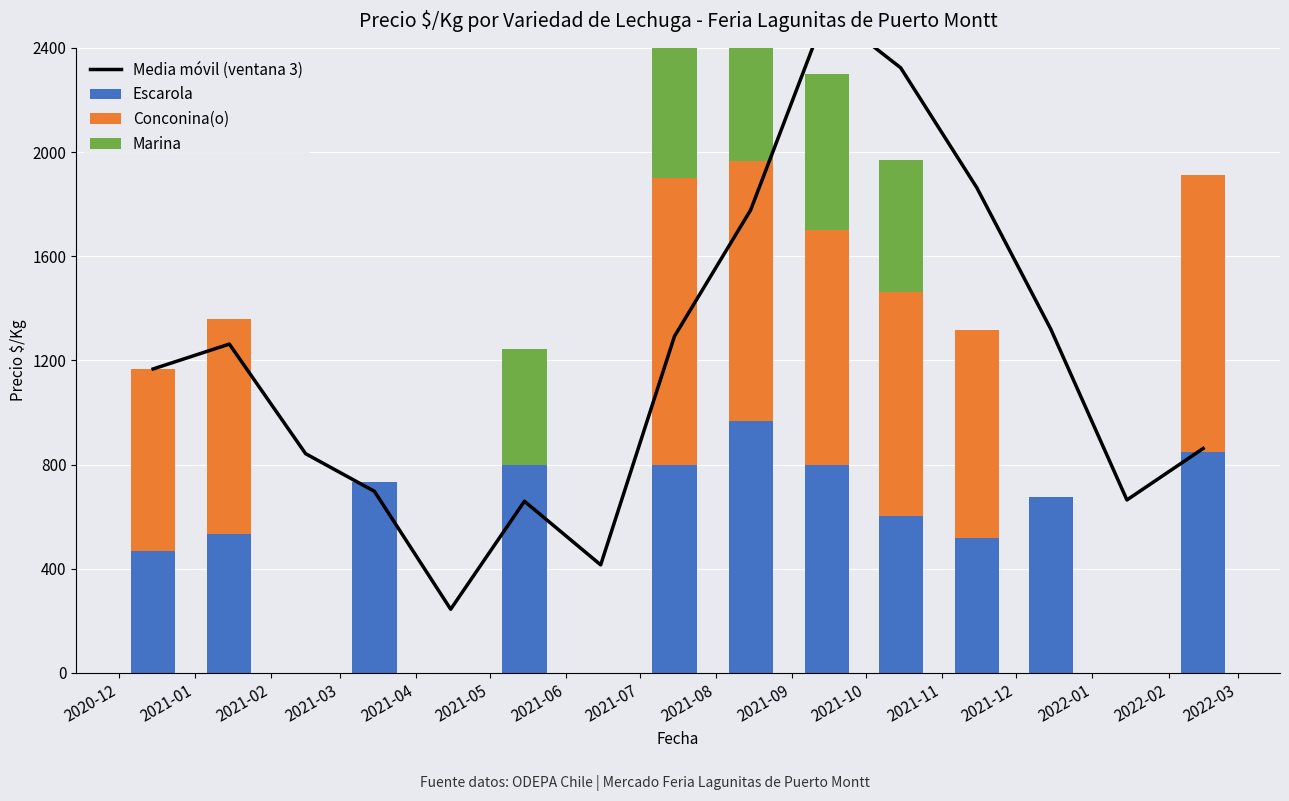

Reading right to left, list all the values displayed in this chart.

Media móvil (ventana 3): 861.7	664.0	1320.7	1862.3	2323.3	2544.3	1777.7	1292.3	414.7	659.0	244.3	697.0	841.7	1262.5	1167.0
Escarola: 847.0	0.0	675.0	517.0	601.0	800.0	967.0	800.0	0.0	800.0	0.0	733.0	0.0	533.0	467.0
Conconina(o): 1063.0	0.0	0.0	800.0	861.0	900.0	1000.0	1100.0	0.0	0.0	0.0	0.0	0.0	825.0	700.0
Marina: 0.0	0.0	0.0	0.0	508.0	600.0	733.0	733.0	0.0	444.0	0.0	0.0	0.0	0.0	0.0